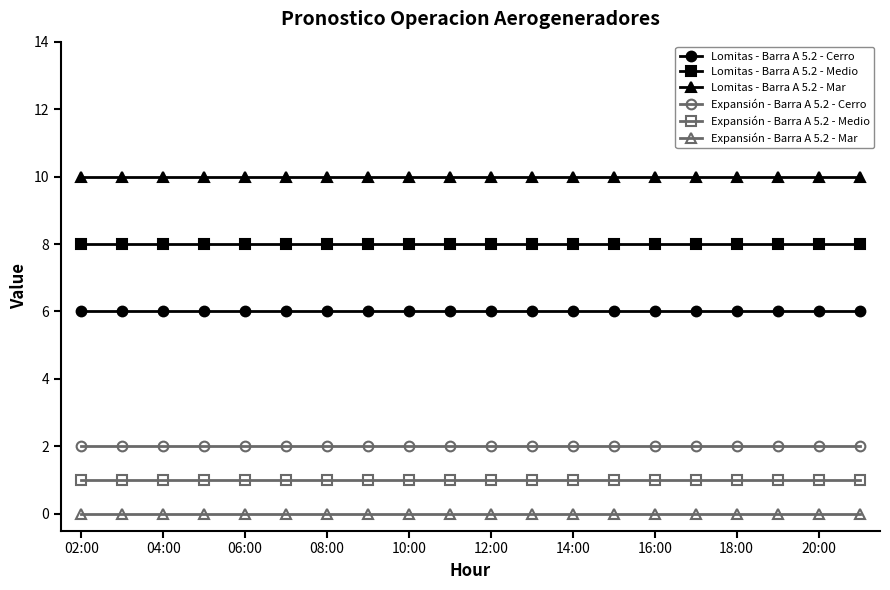

What is the highest value of the Lomitas - Barra A 5.2 - Cerro series?

6